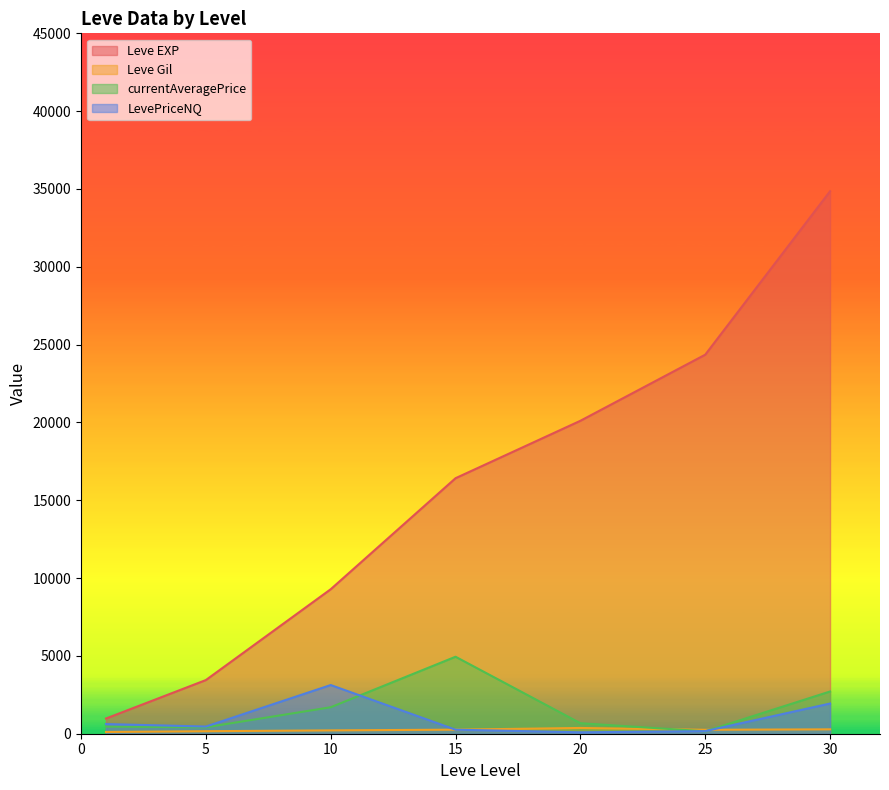

Which category has the highest value in the Leve EXP series?

30